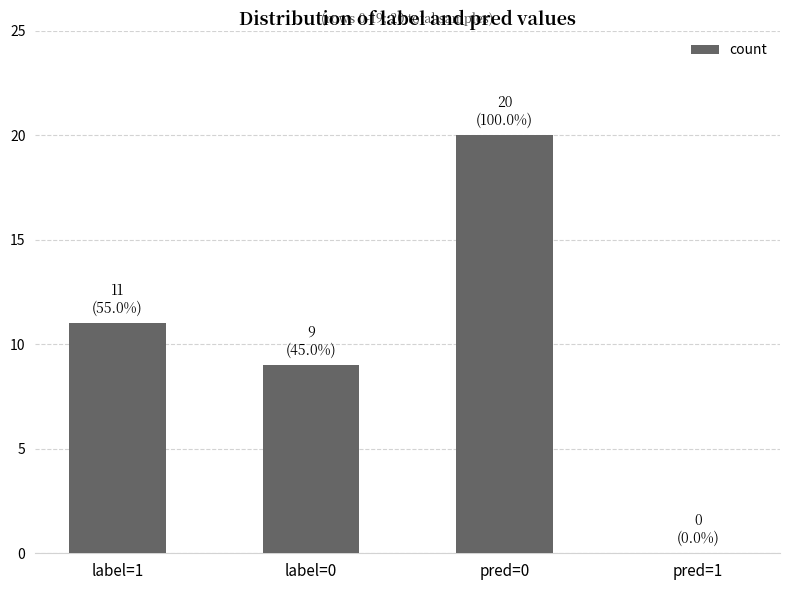

At which category does the chart reach its peak across all series?

pred=0